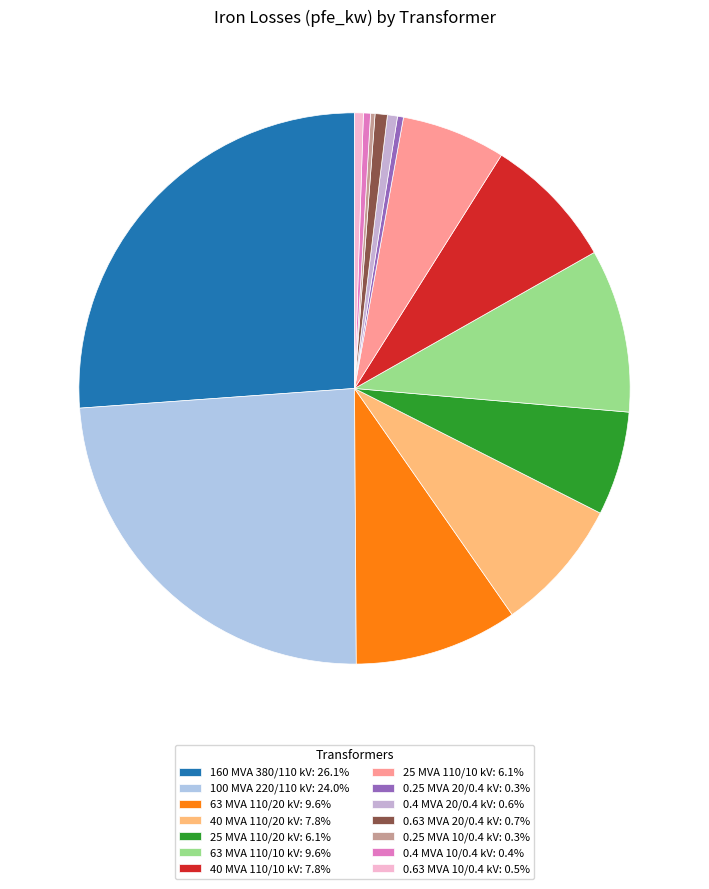

Is there a majority slice in this chart?

No